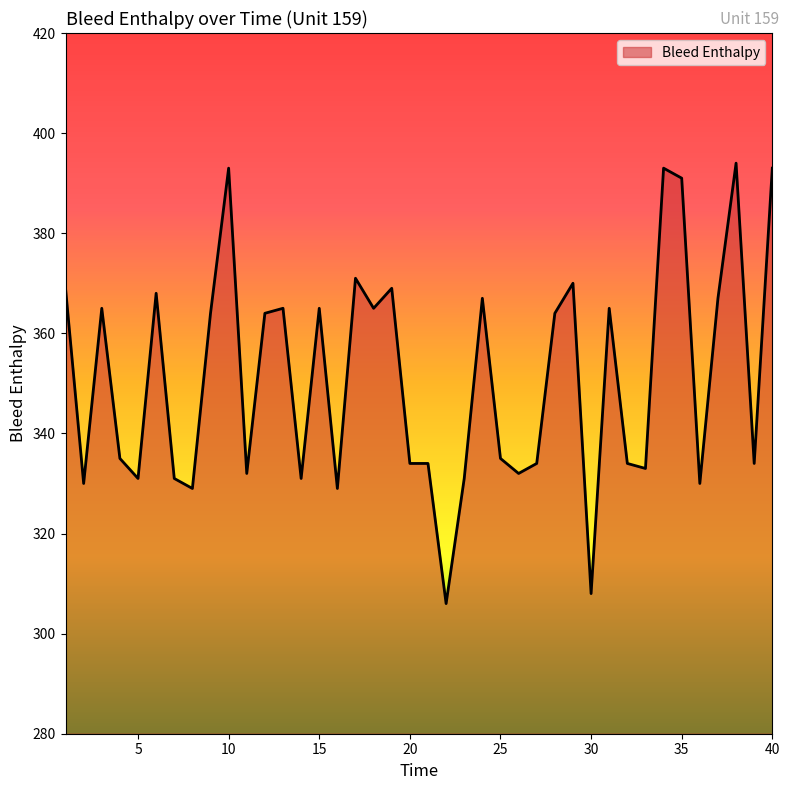

Does the chart display data point markers on the line(s)?

No